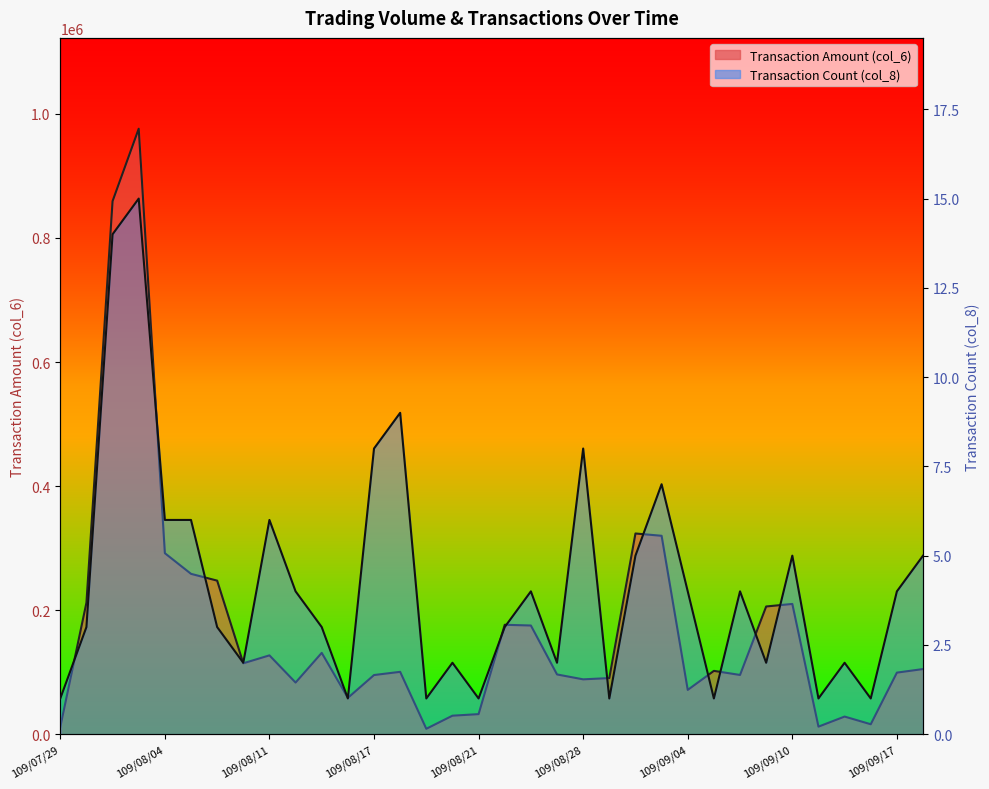

True or false: Transaction Count (col_8) and Transaction Amount (col_6) intersect in this chart.

False